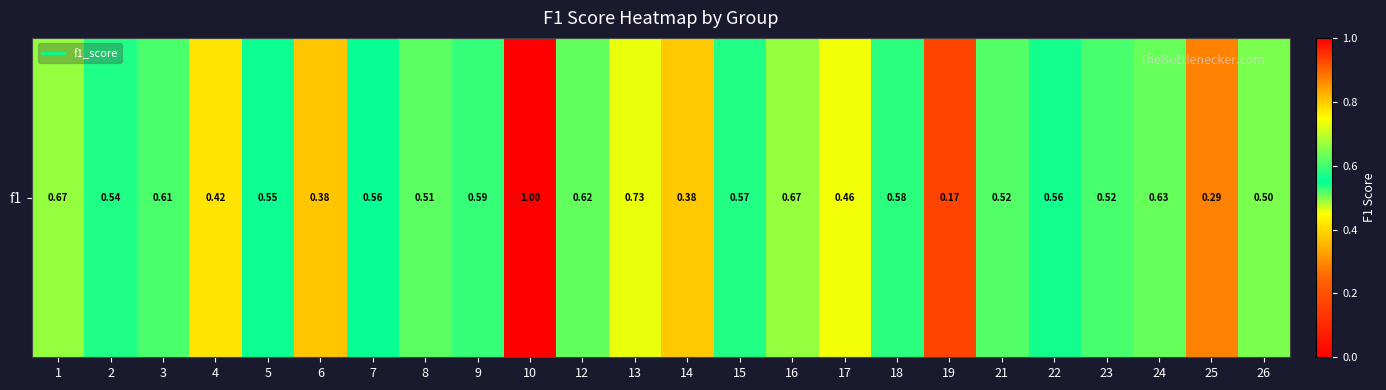

What is the difference between the second highest and minimum values?

0.6